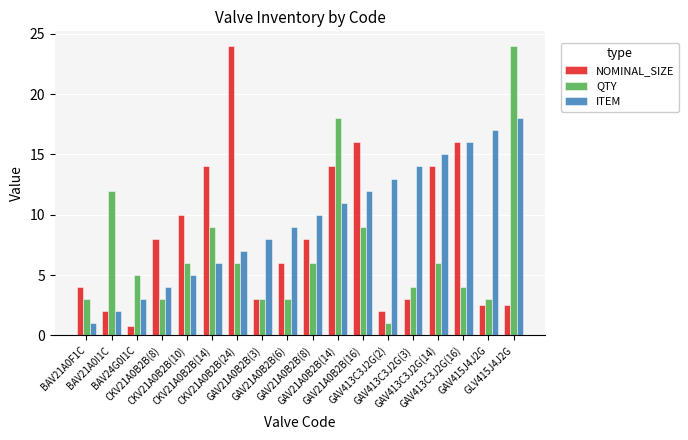

Which series has the largest total across all categories?

ITEM